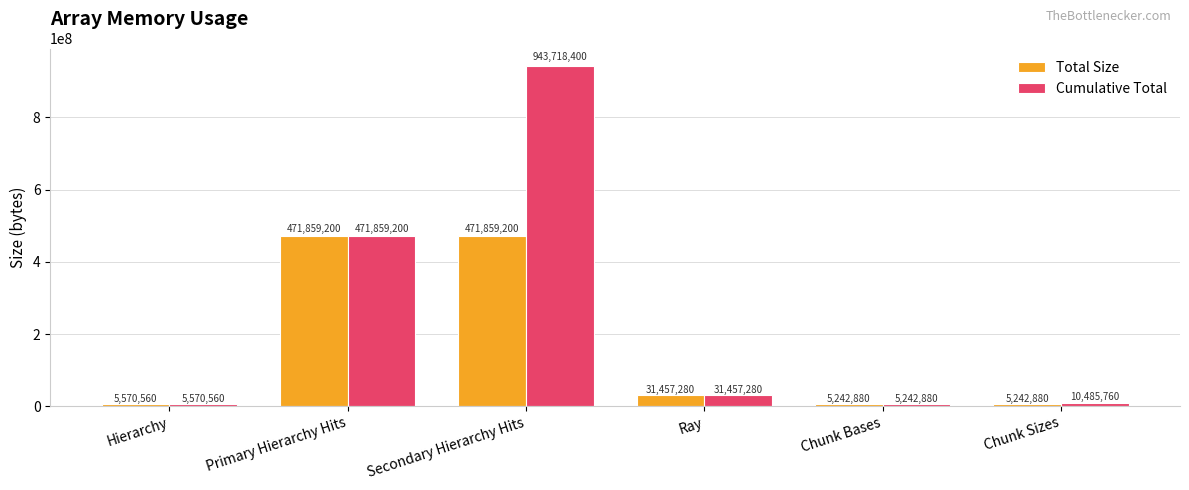

True or false: Cumulative Total has a value of 708568684 at Primary Hierarchy Hits.

False